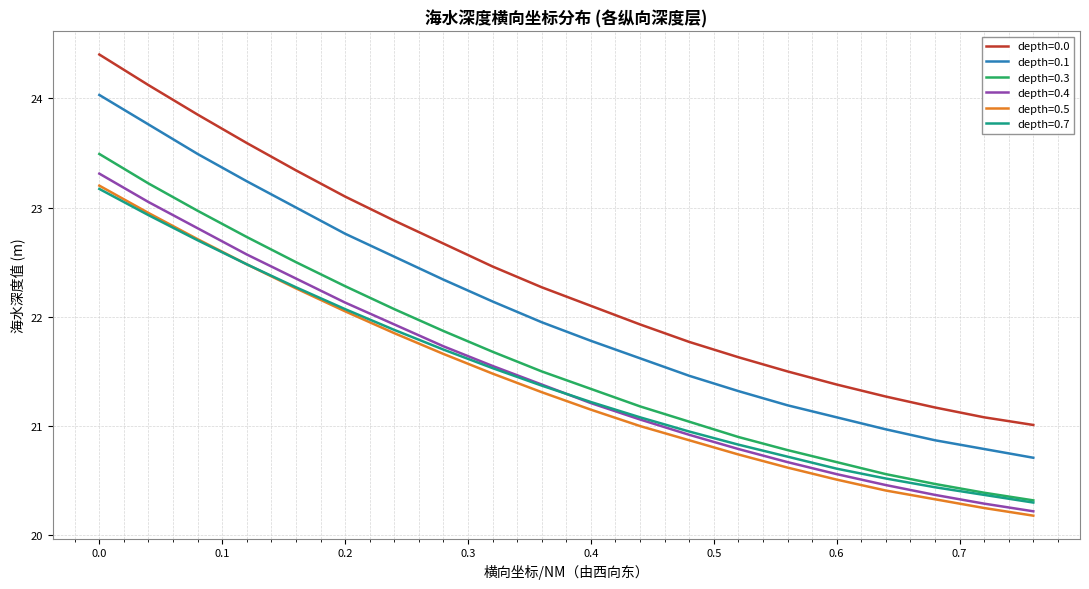

Which series has the largest total across all categories?

depth=0.0